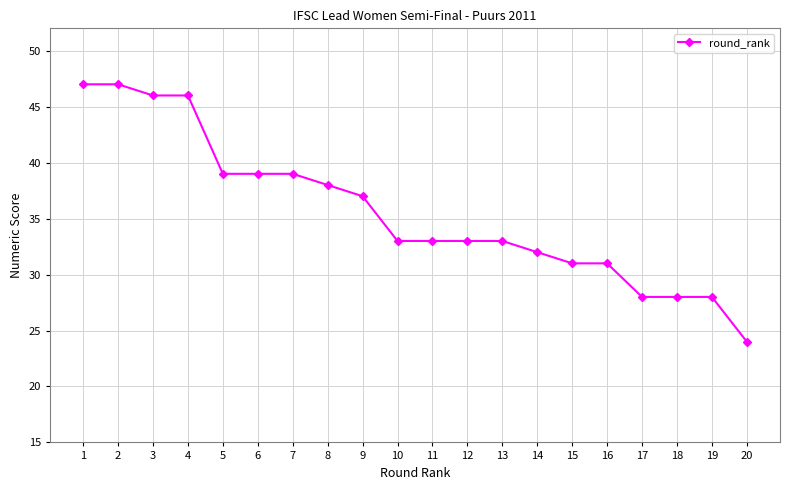

What is the ratio of the value at 12 to the value at 13?

1.0